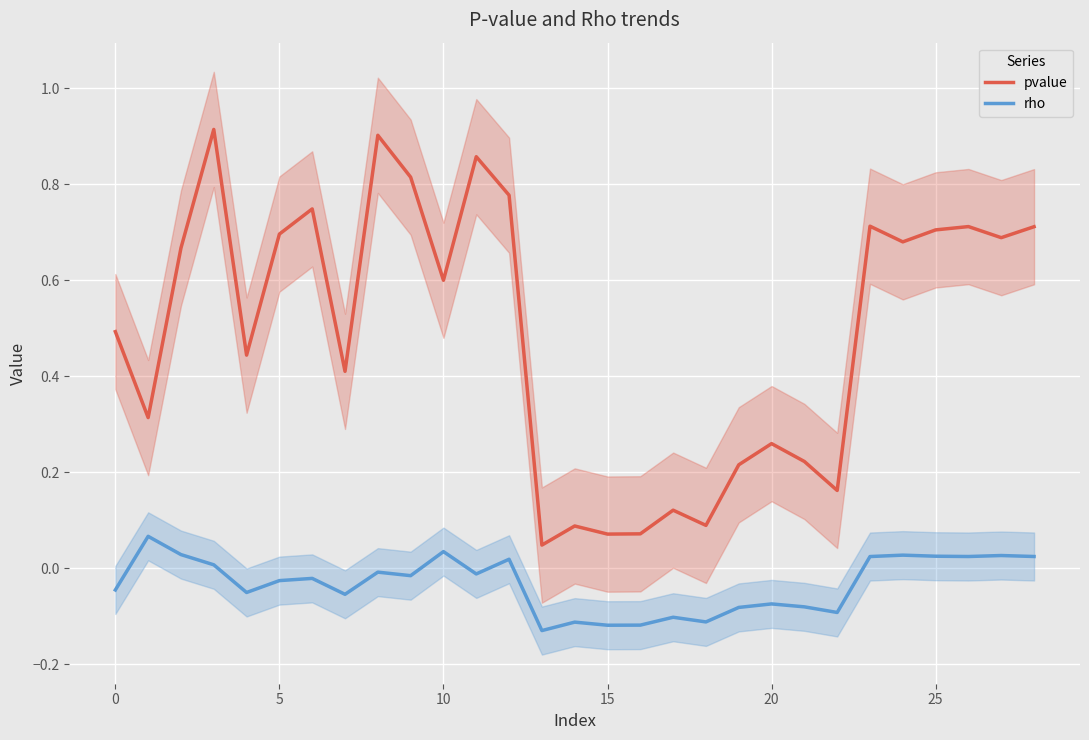

True or false: rho and pvalue intersect in this chart.

False